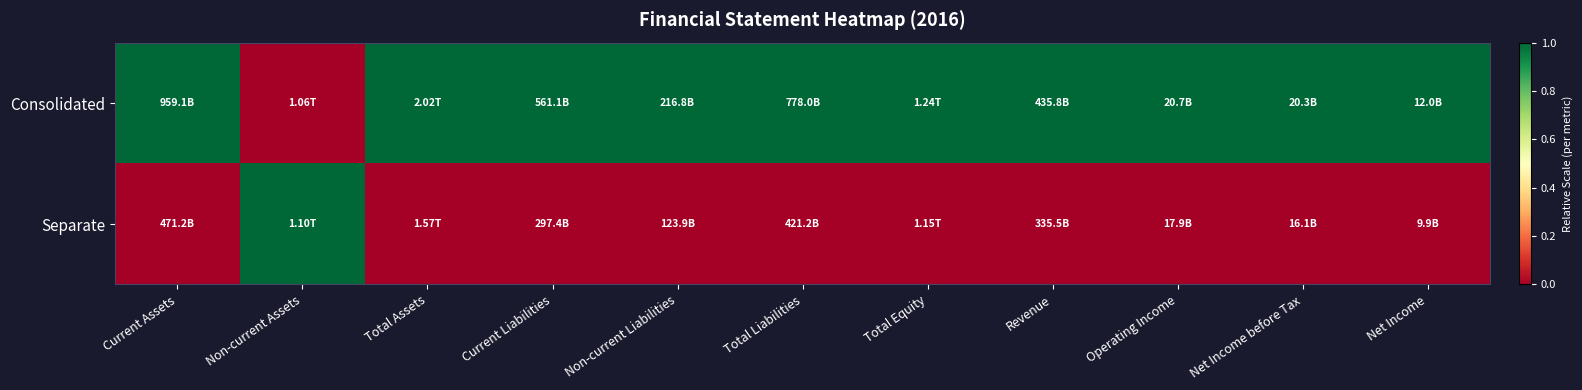

Rank the series by their maximum value, from highest to lowest.

Consolidated, Separate